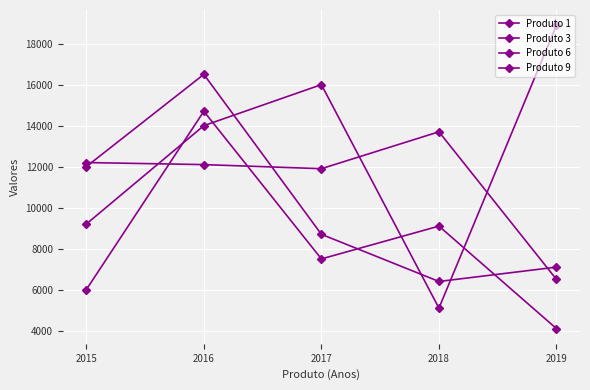

How many lines are shown in the chart?

4